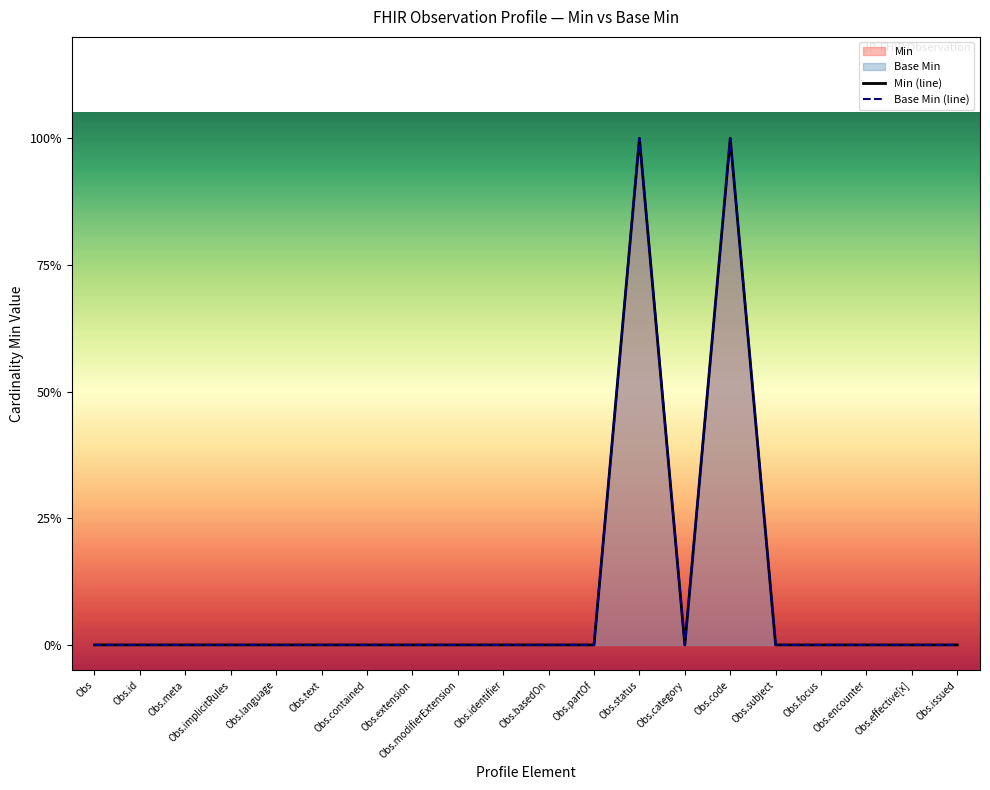

At how many categories does at least one series exceed 0?

2